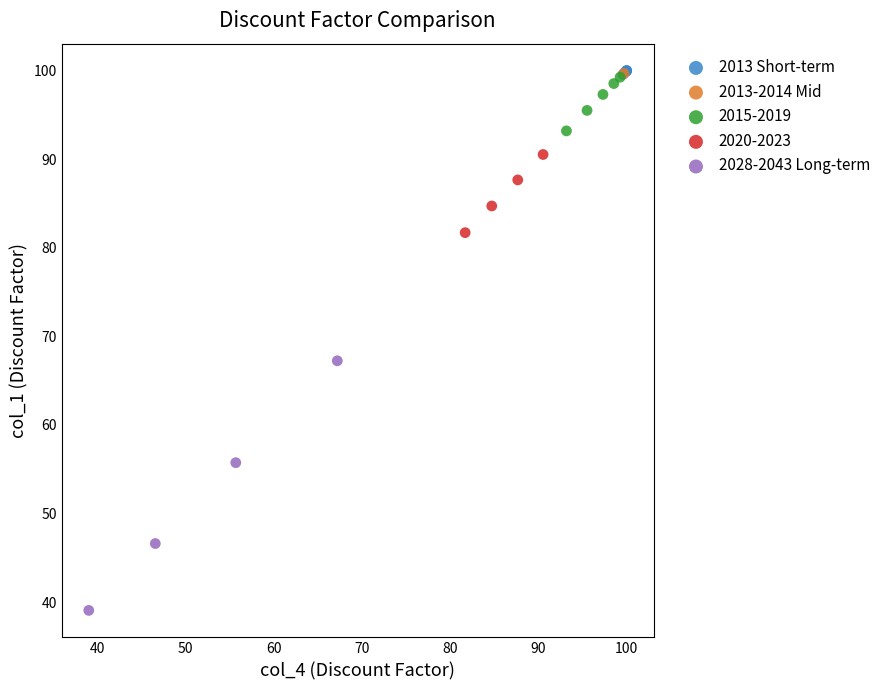

Which series reaches the minimum Y coordinate?

2028-2043 Long-term